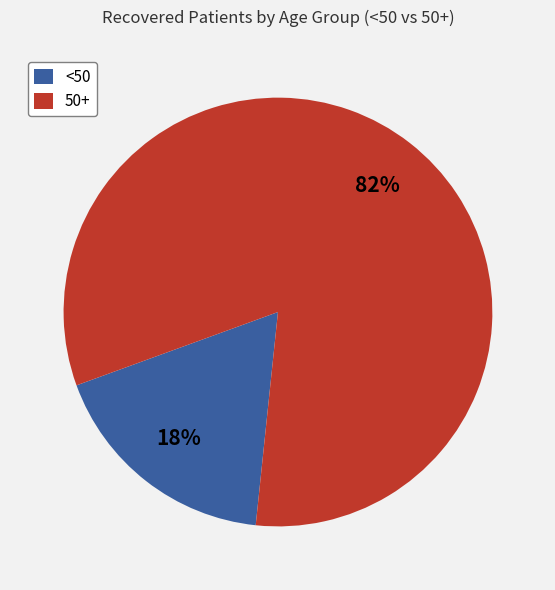

How many segments does this pie chart have?

2